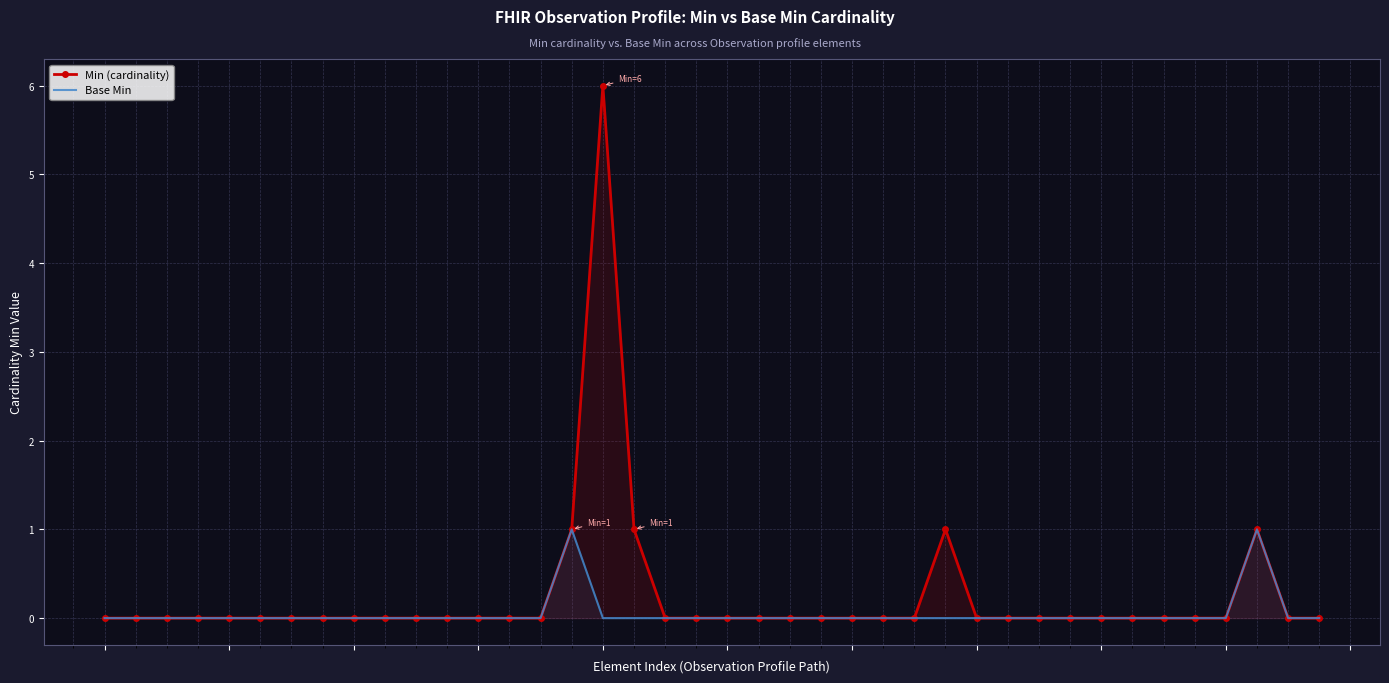

The value of Base Min at 31 is -1. True or false?

False